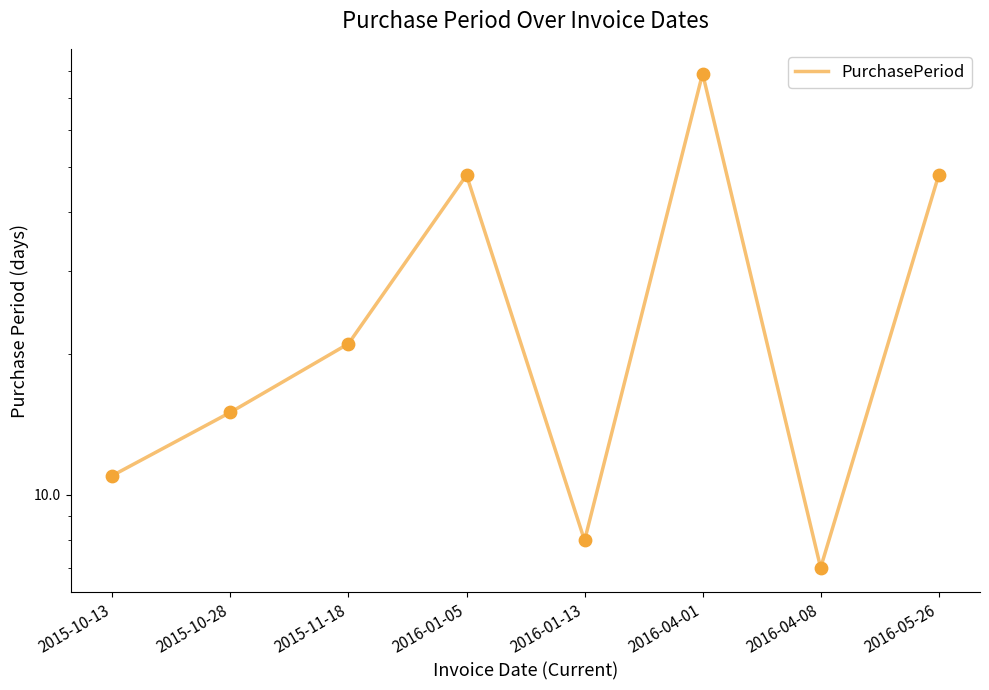

Which has a higher value, 2016-05-26 or 2015-10-28?

2016-05-26